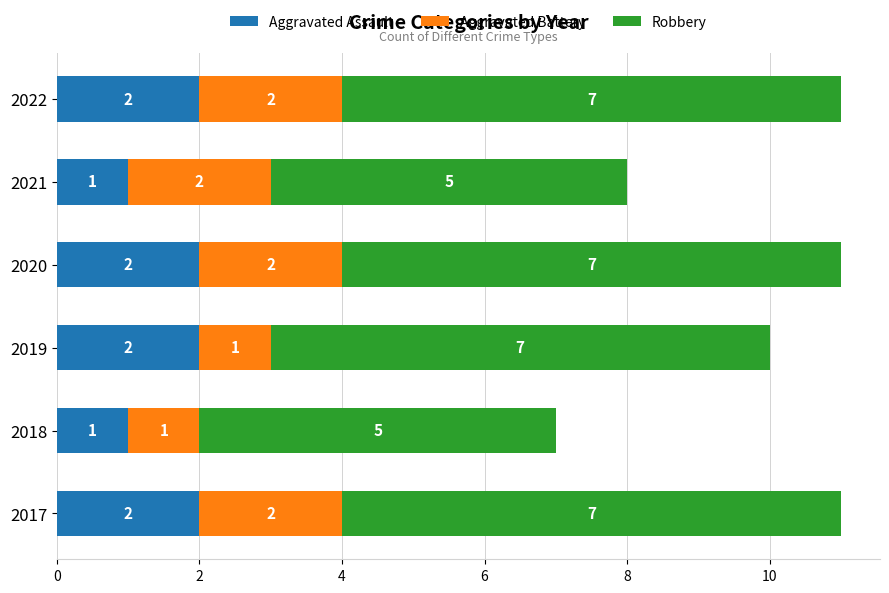

What is the total value across all series at 2020?

11